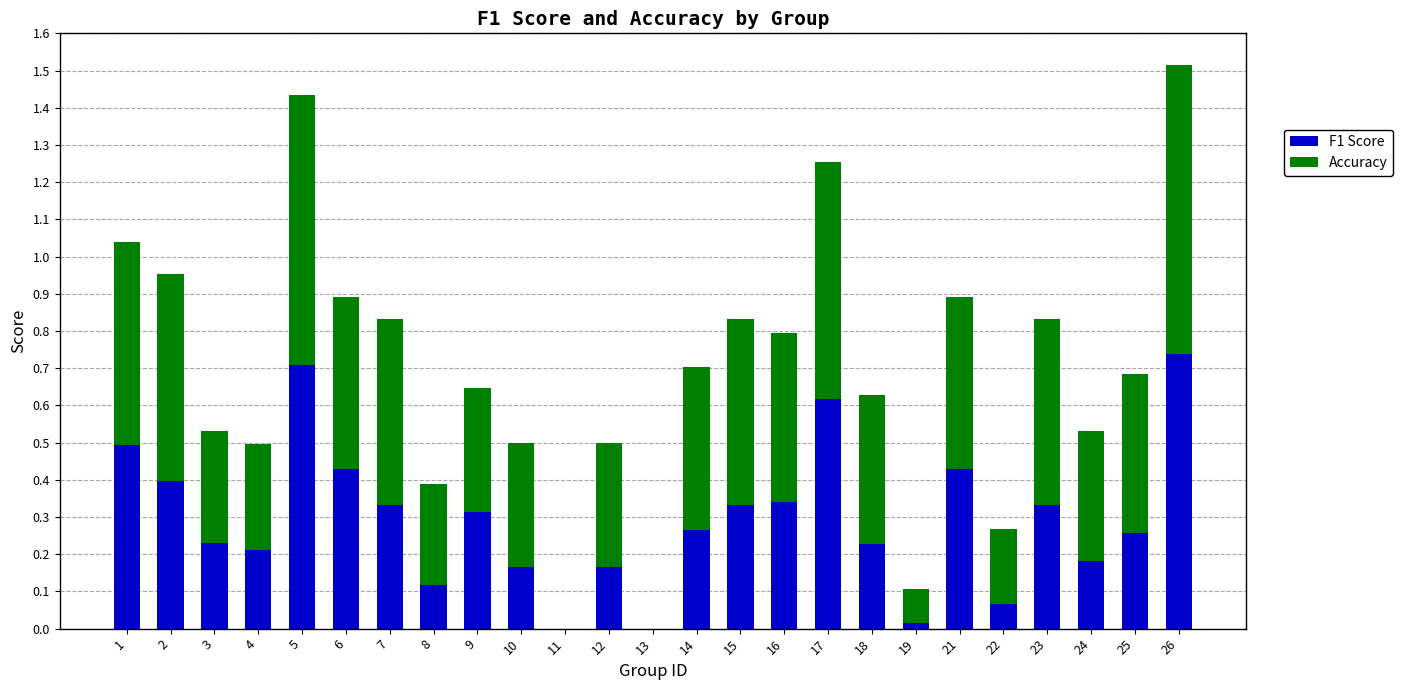

The value of F1 Score at 26 is 0.4. True or false?

False